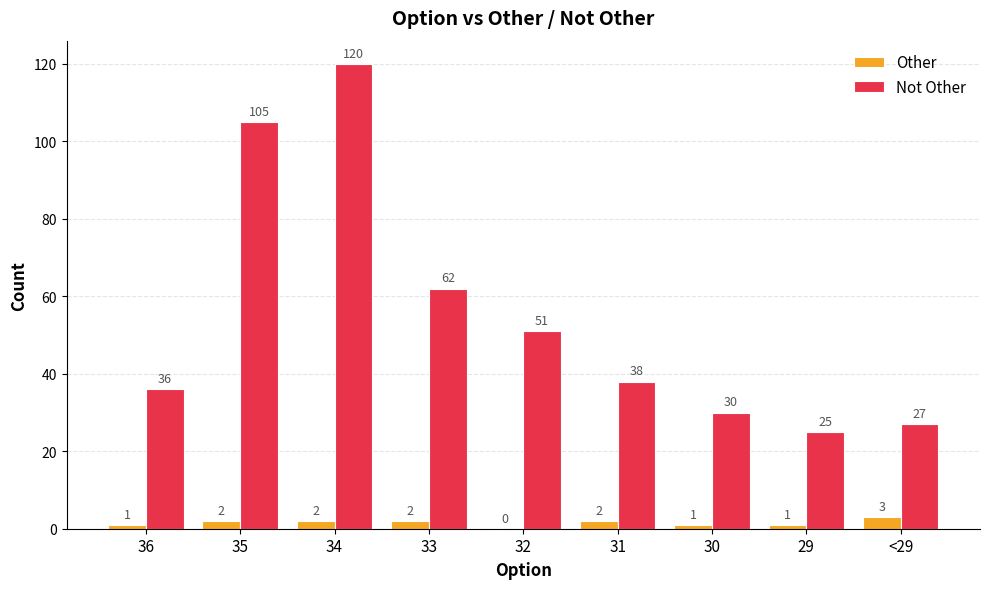

Which series has the widest spread of values?

Not Other